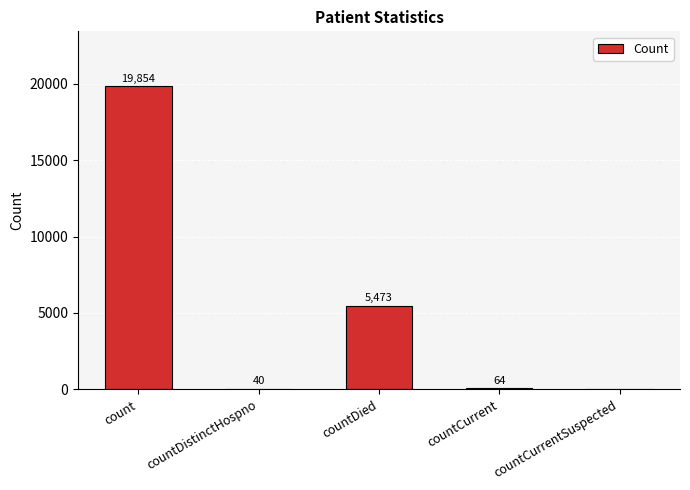

Count the number of data series in this chart.

1